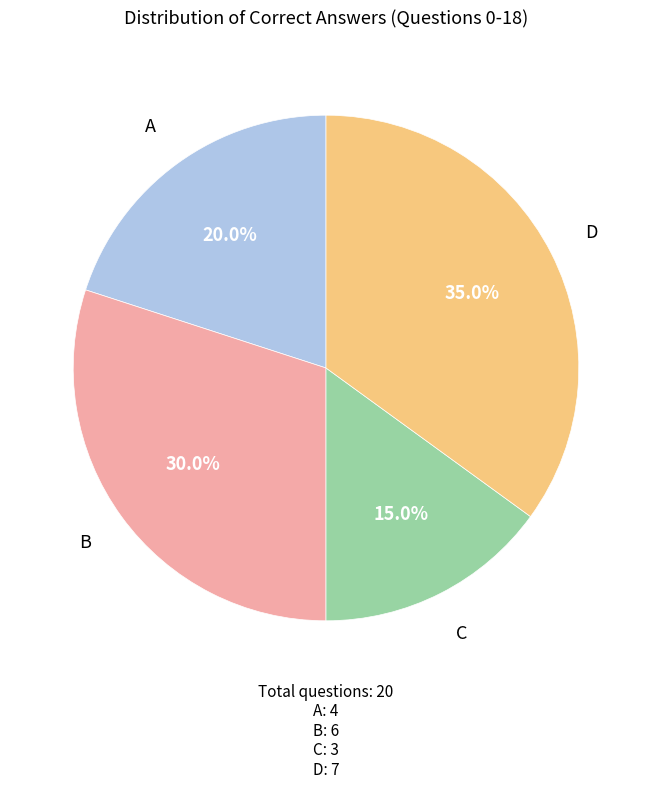

How many segments does this pie chart have?

4